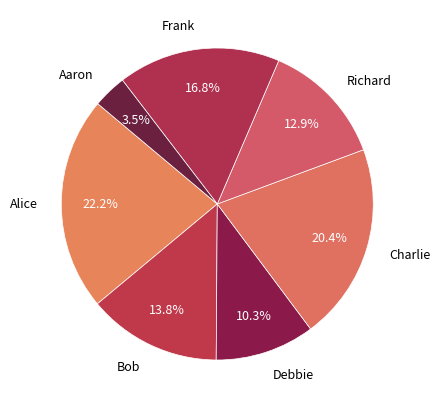

How many segments does this pie chart have?

7